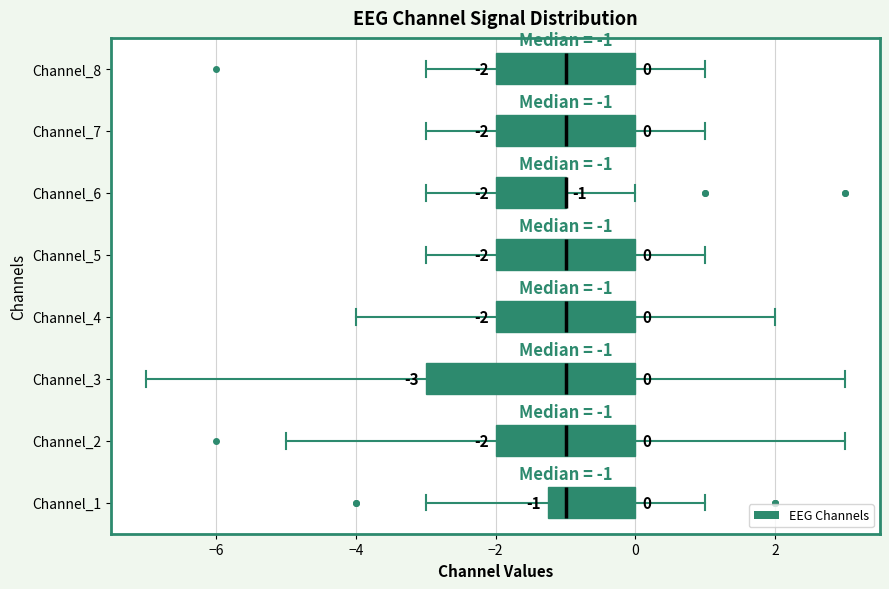

Comparing the boxes themselves (not the whiskers), which one is the widest?

Channel_3